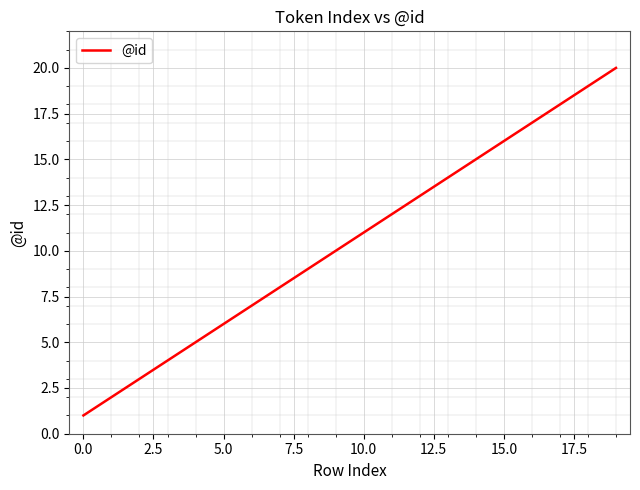

What is the difference between the maximum and minimum values?

19